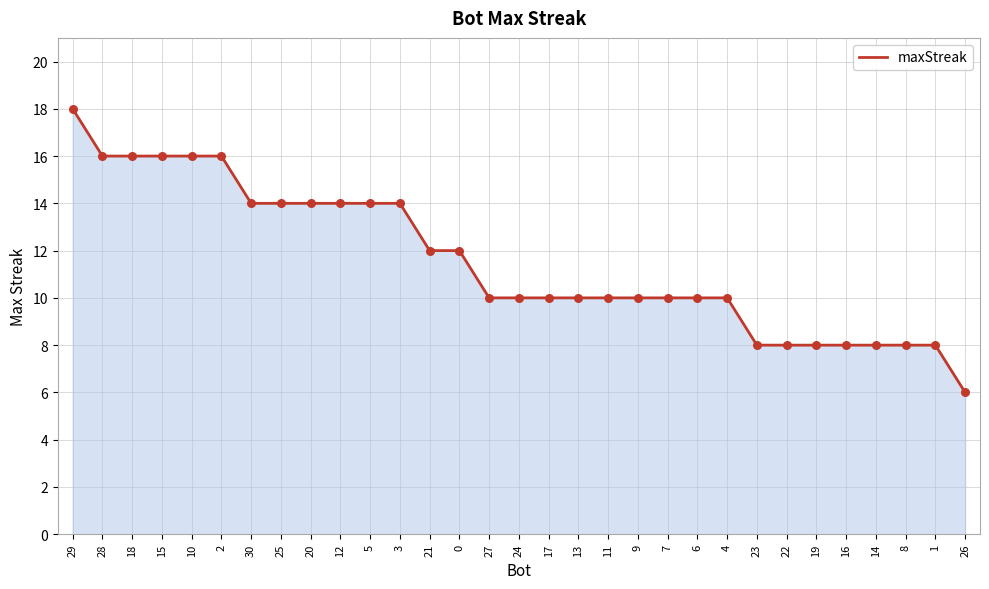

Approximately how many times larger is the value at 2 compared to 30?

1.1